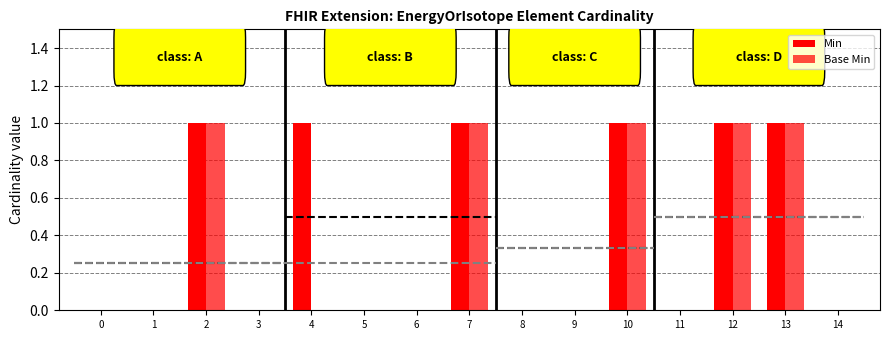

How many bars are there in total?

30